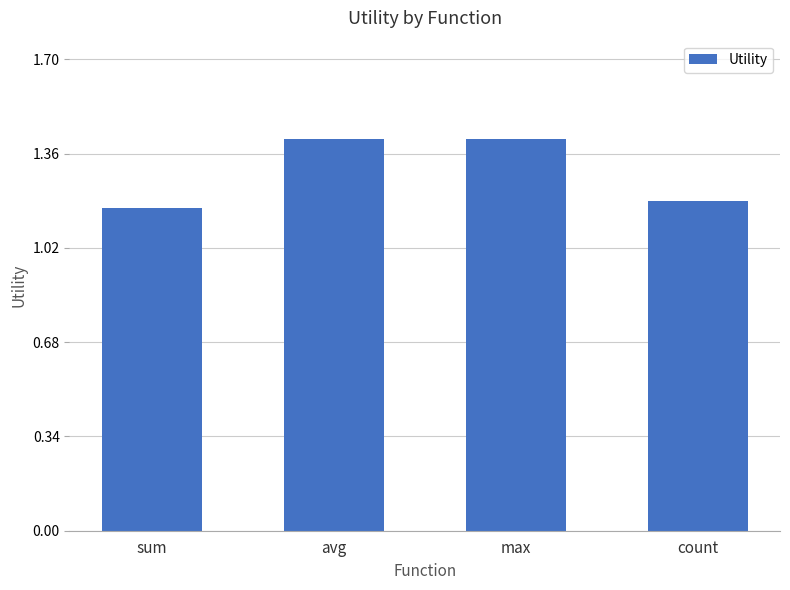

The chart shows a value of 1.2 at count. True or false?

True